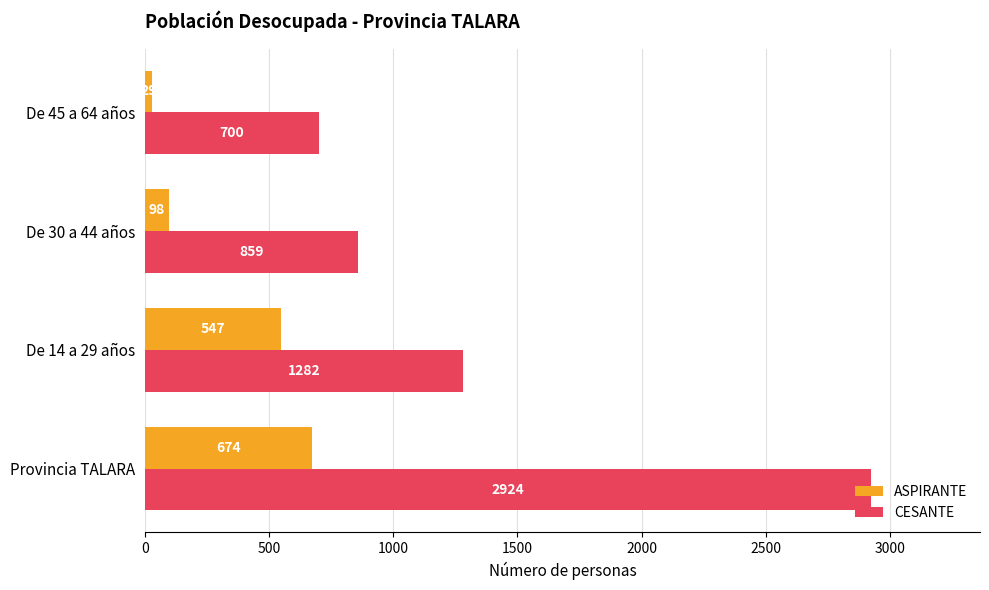

At which label is ASPIRANTE closest to 351?

De 14 a 29 años